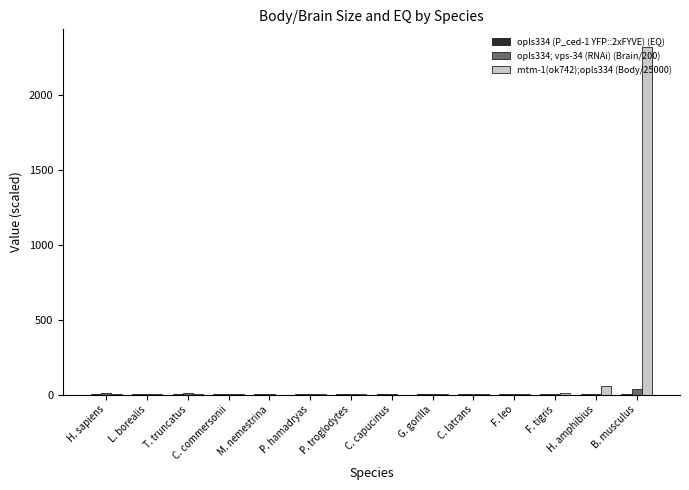

What is the maximum value shown in the chart?

2322.4